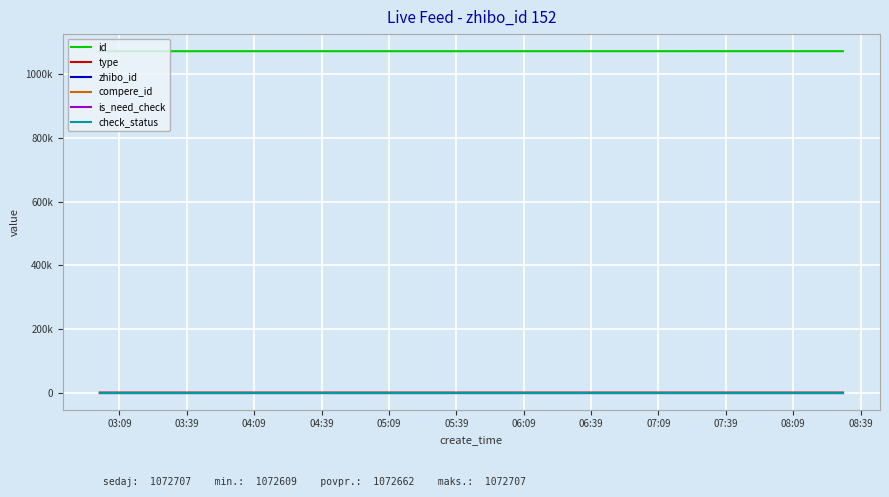

Does the chart display data point markers on the line(s)?

No